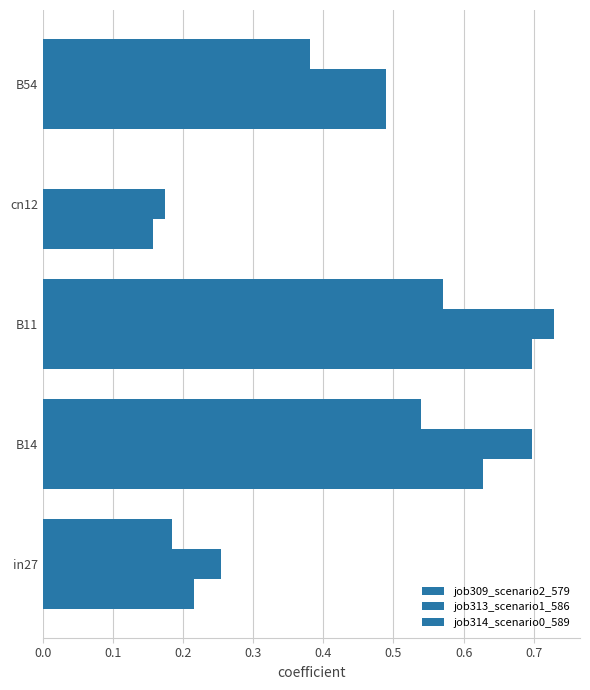

Rank the series by their average value, from lowest to highest.

job314_scenario0_589, job309_scenario2_579, job313_scenario1_586